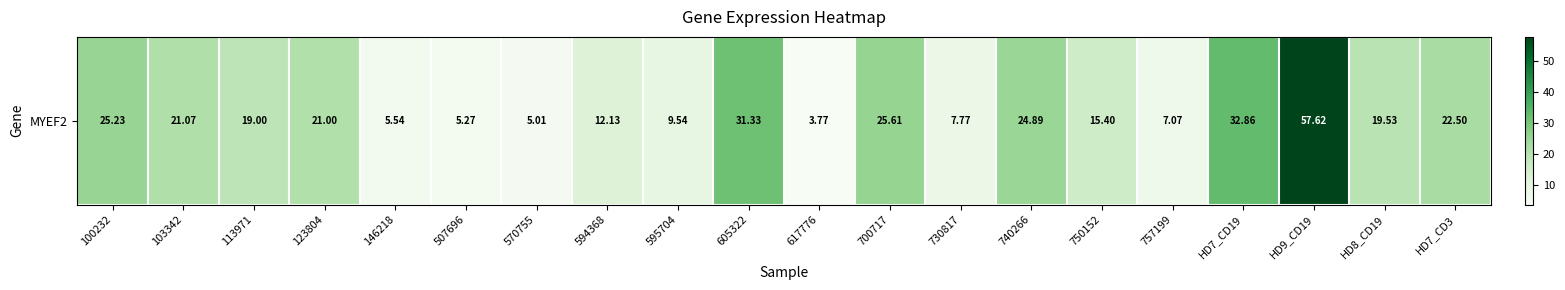

What is the change in value from 146218 to 595704?

+4.0